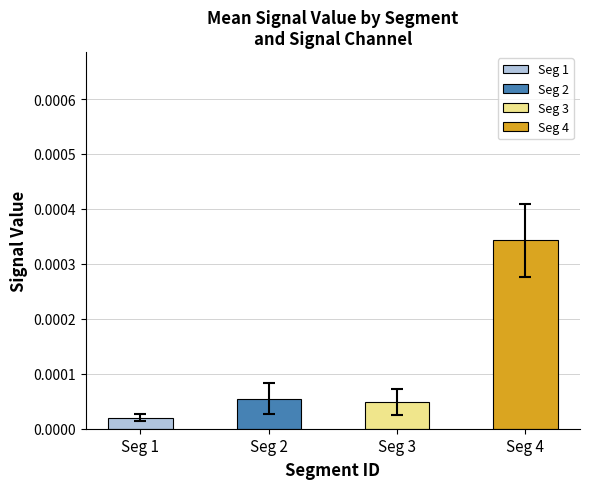

At which label does Signal_Value_2 reach its peak?

signal segment 4